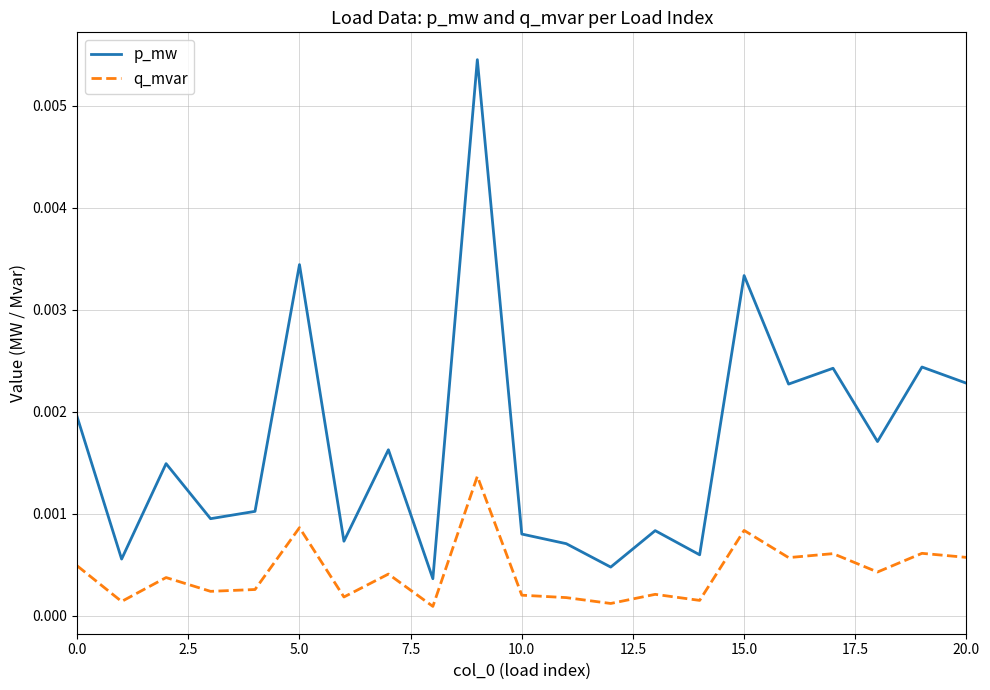

List the series in order of their peak value, highest first.

p_mw, q_mvar